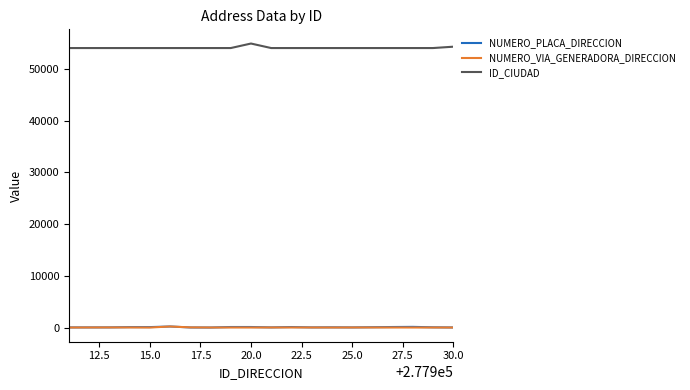

What is the average value of the NUMERO_PLACA_DIRECCION series?

59